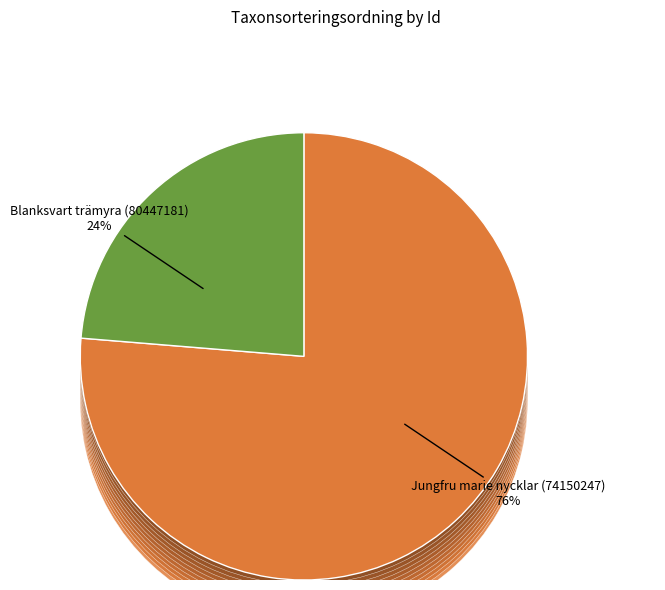

What percentage is the Jungfru marie nycklar (74150247) slice, to the nearest percent?

76%